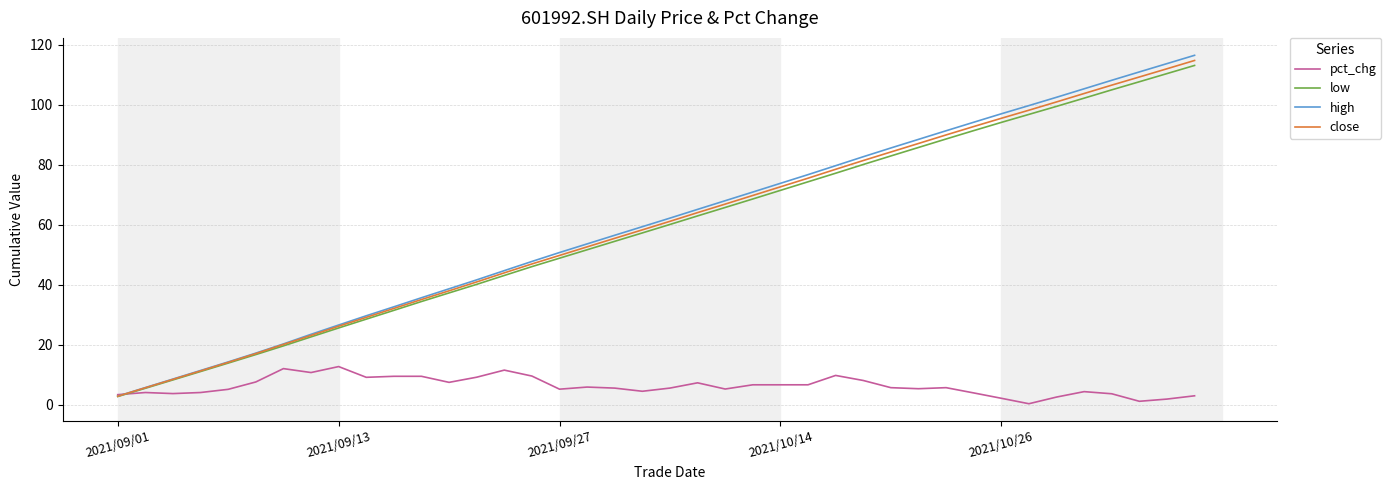

What is the maximum value for close?

114.8